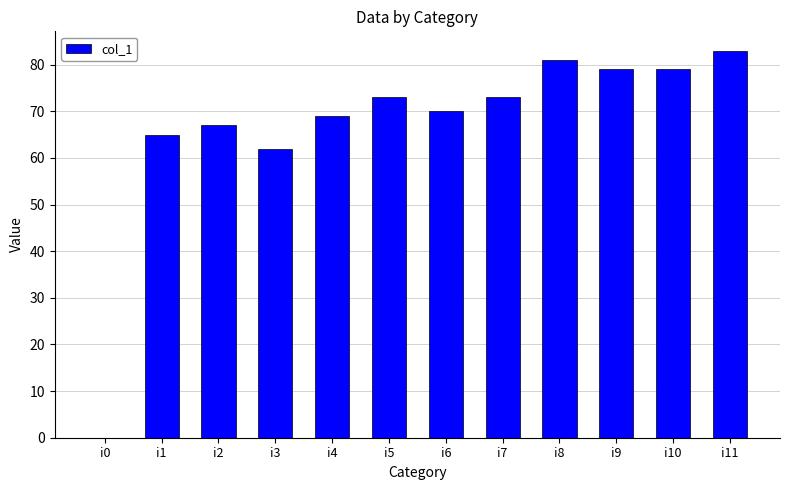

At which category does the chart reach its peak across all series?

i11